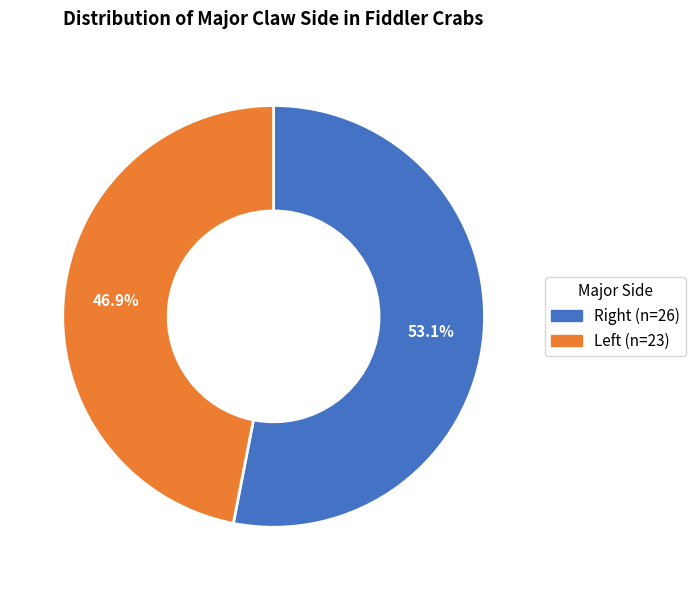

How many slices are in this pie chart?

2